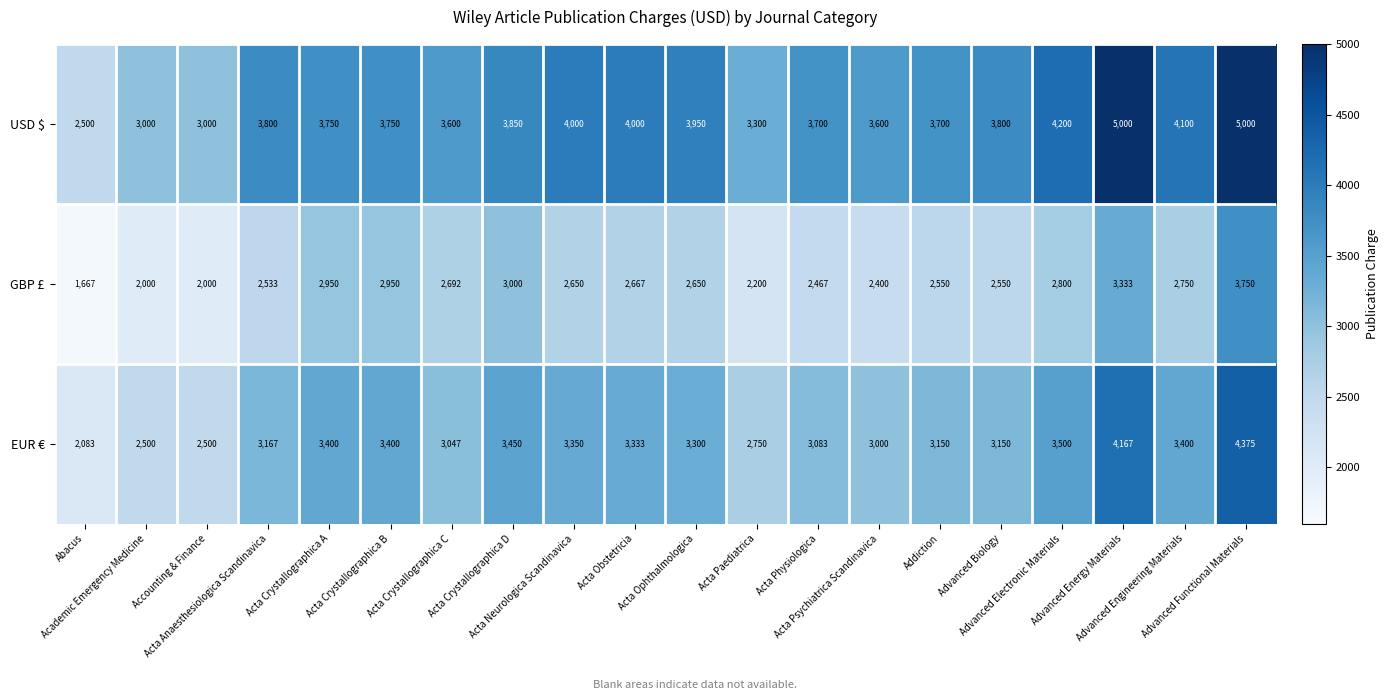

Which series has the widest spread of values?

USD $